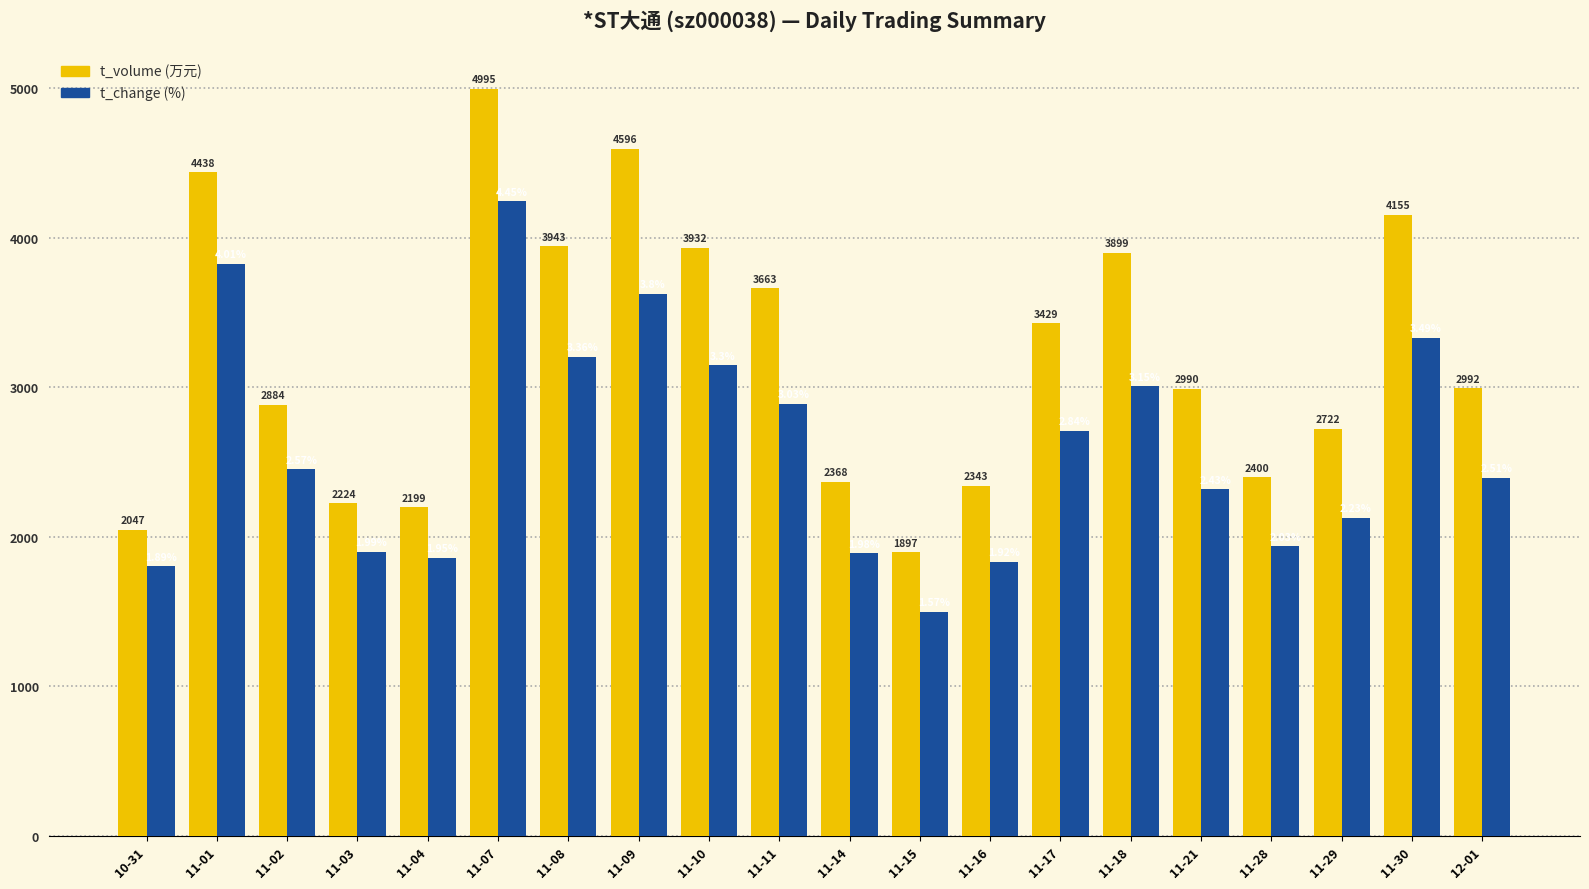

Which series changed the most between 11-14 and 11-16?

t_change (%)